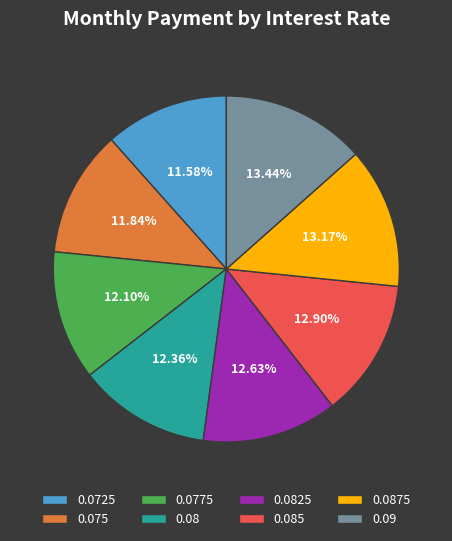

Is there a majority slice in this chart?

No